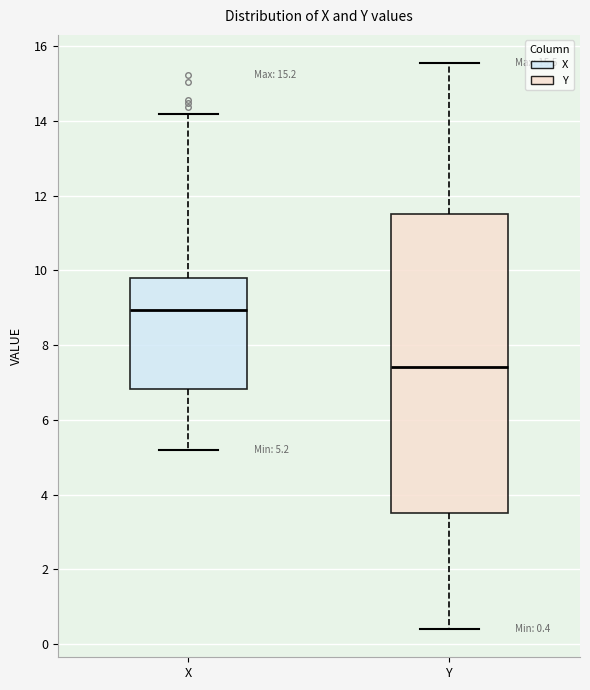

Comparing the boxes themselves (not the whiskers), which one is the tallest?

Y